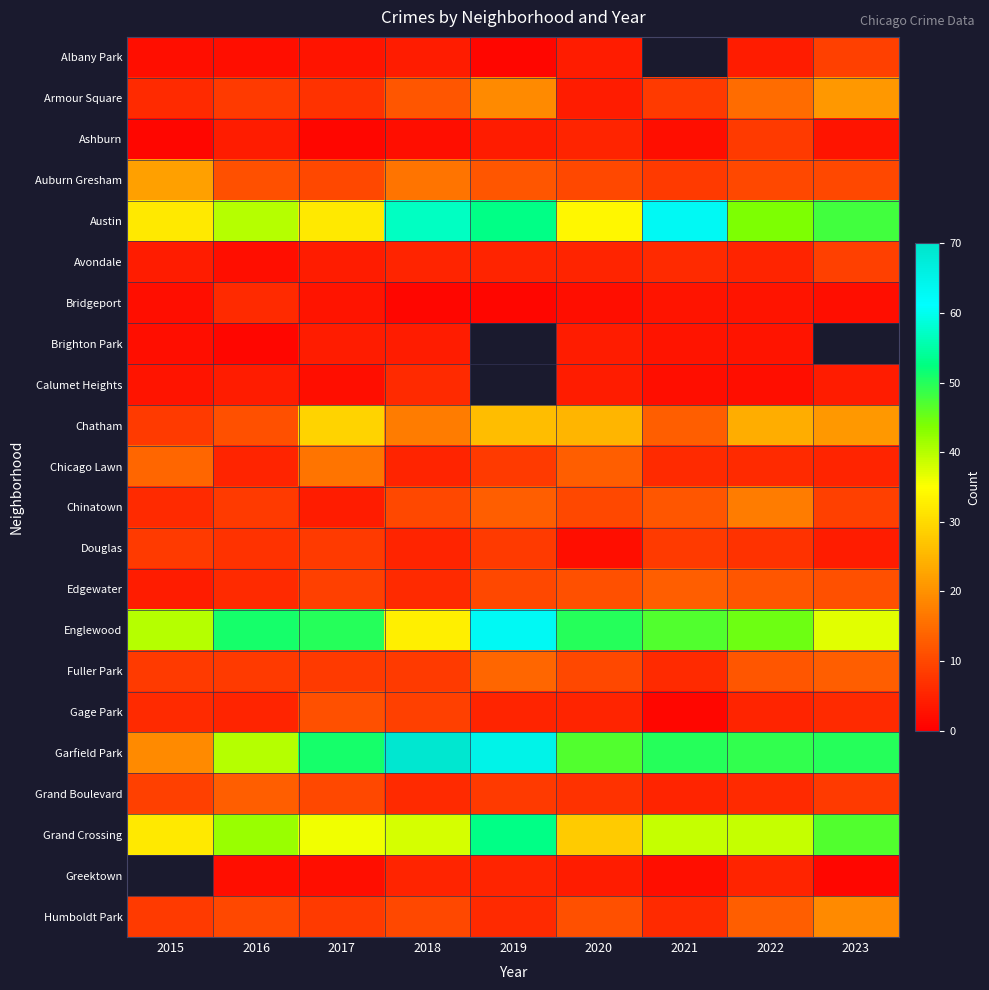

How many data points does each series have?

9